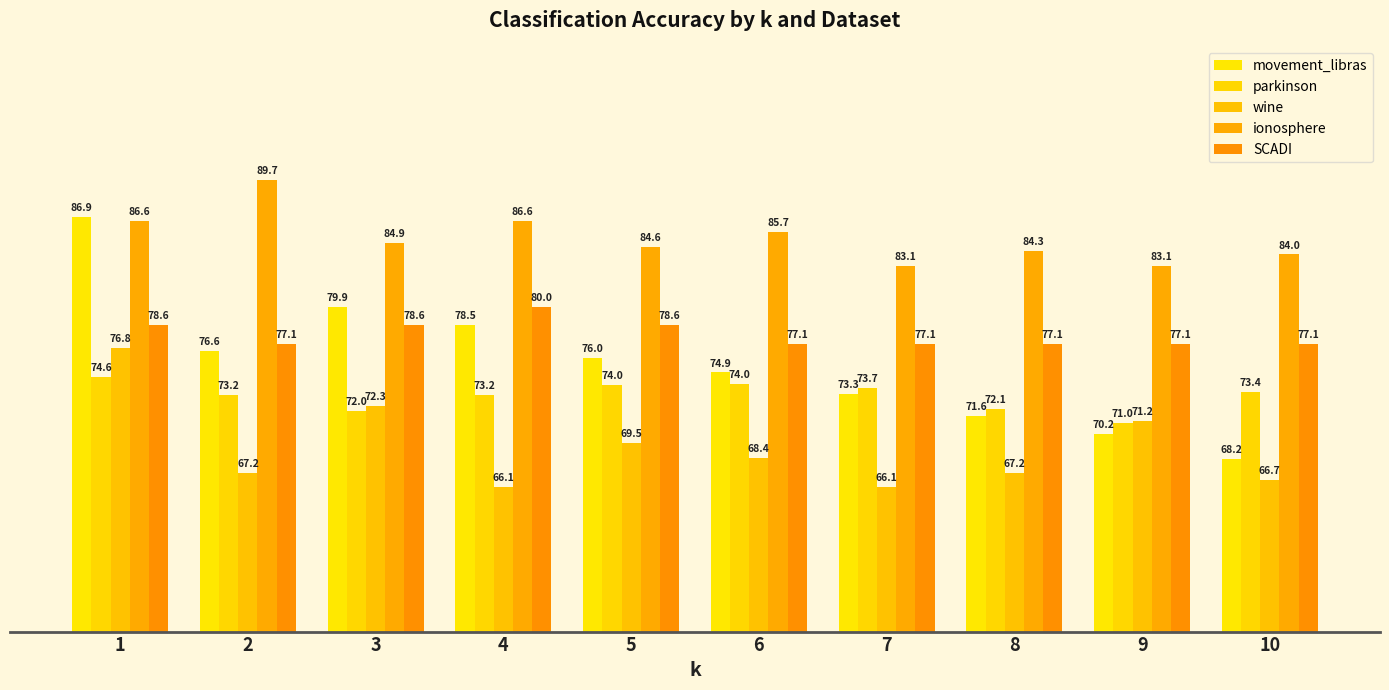

What is the value of the movement_libras bar at the 6th from the left?

74.9